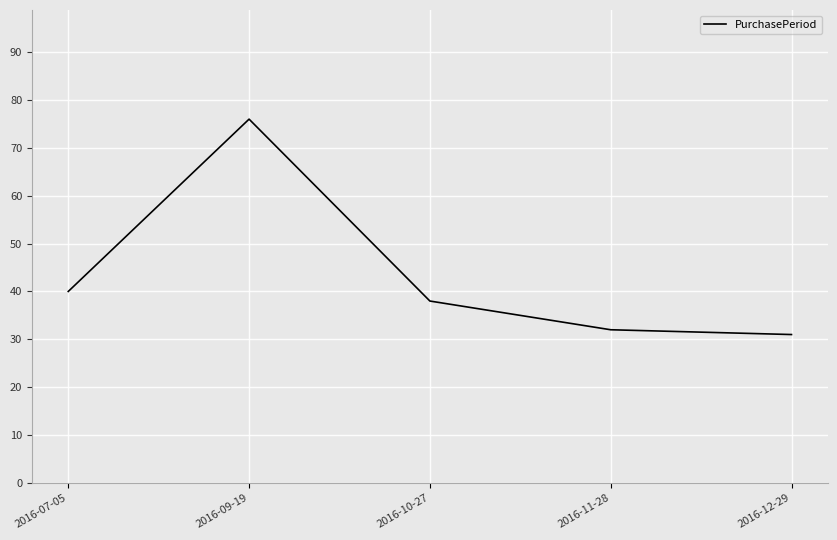

How many values are below 38?

2